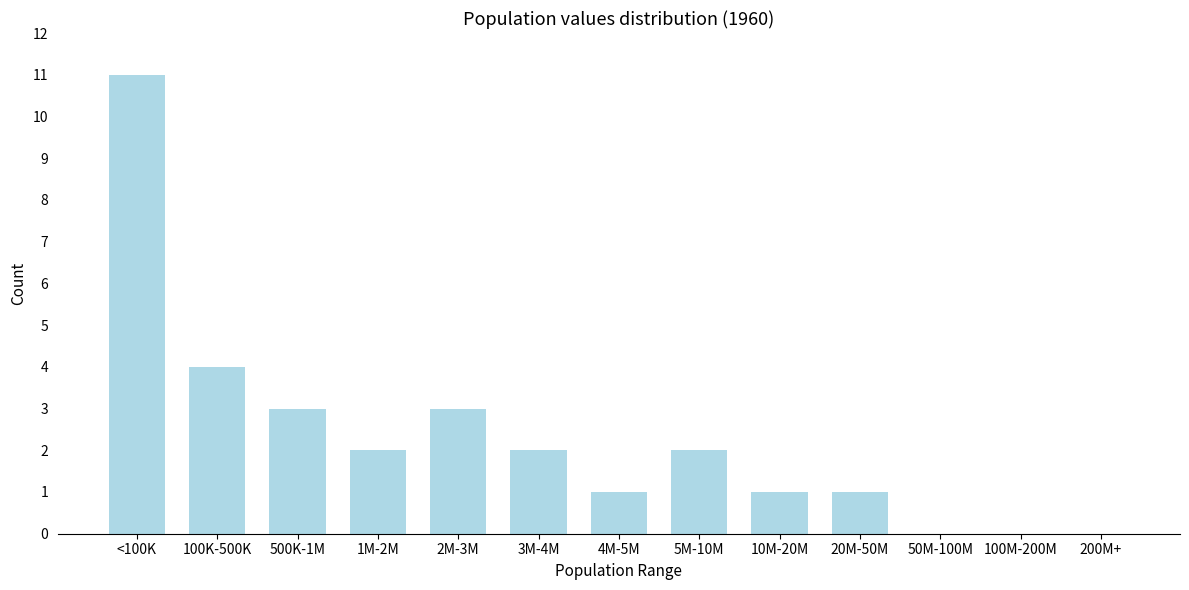

Reading left to right, what are all the values shown in this chart?

<100K=11	100K-500K=4	500K-1M=3	1M-2M=2	2M-3M=3	3M-4M=2	4M-5M=1	5M-10M=2	10M-20M=1	20M-50M=1	50M-100M=0	100M-200M=0	200M+=0